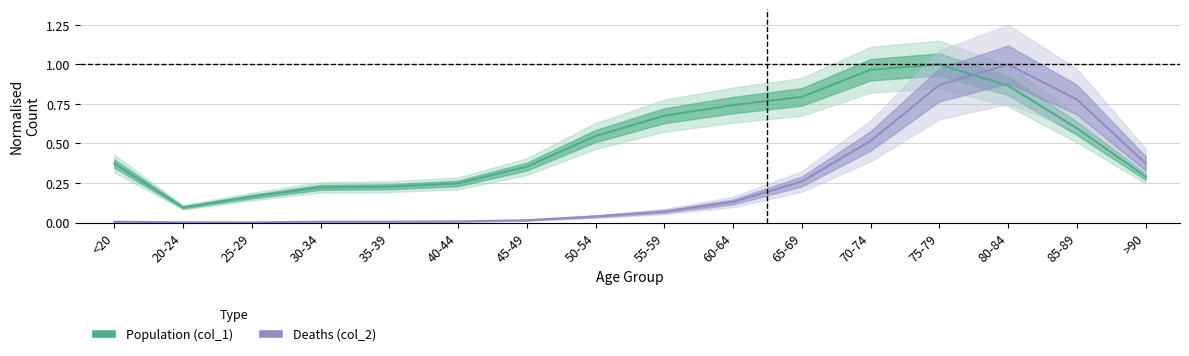

Is this an area chart (filled region under the line)?

No